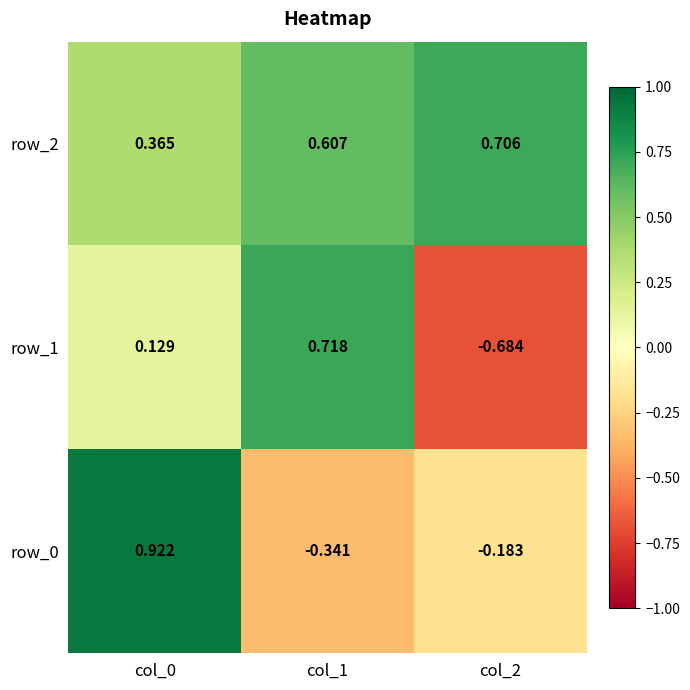

What is the sum of the row_1 values at col_0 and col_1?

0.8